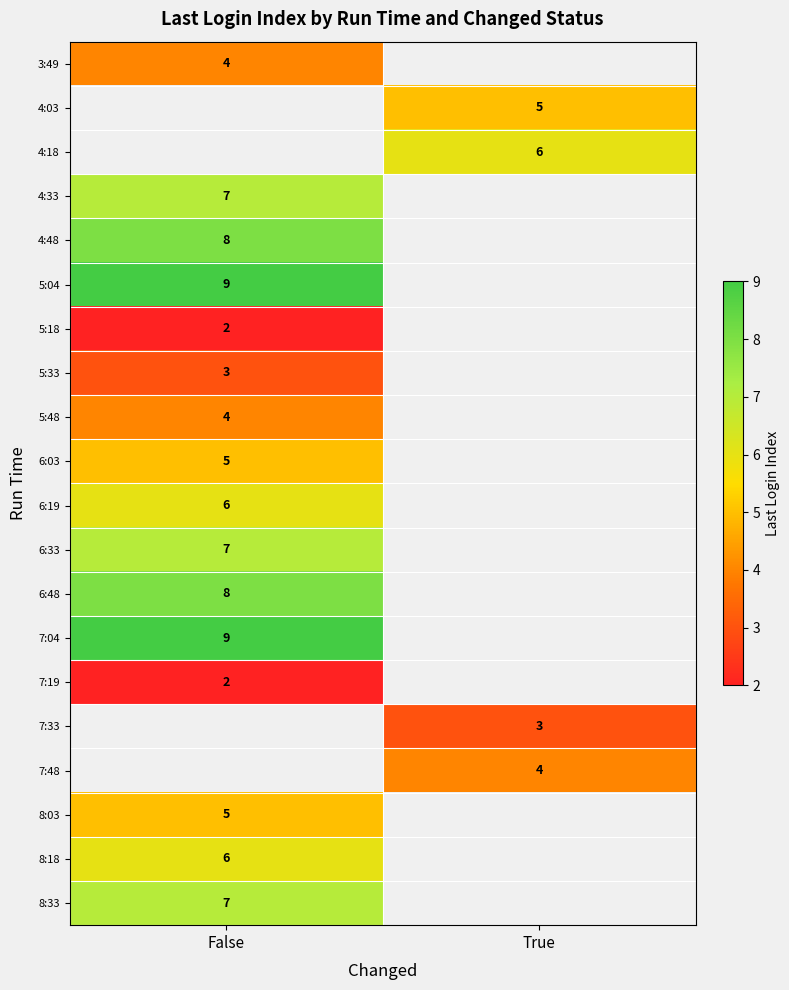

The 3:49 series shows 6 at False. True or false?

False